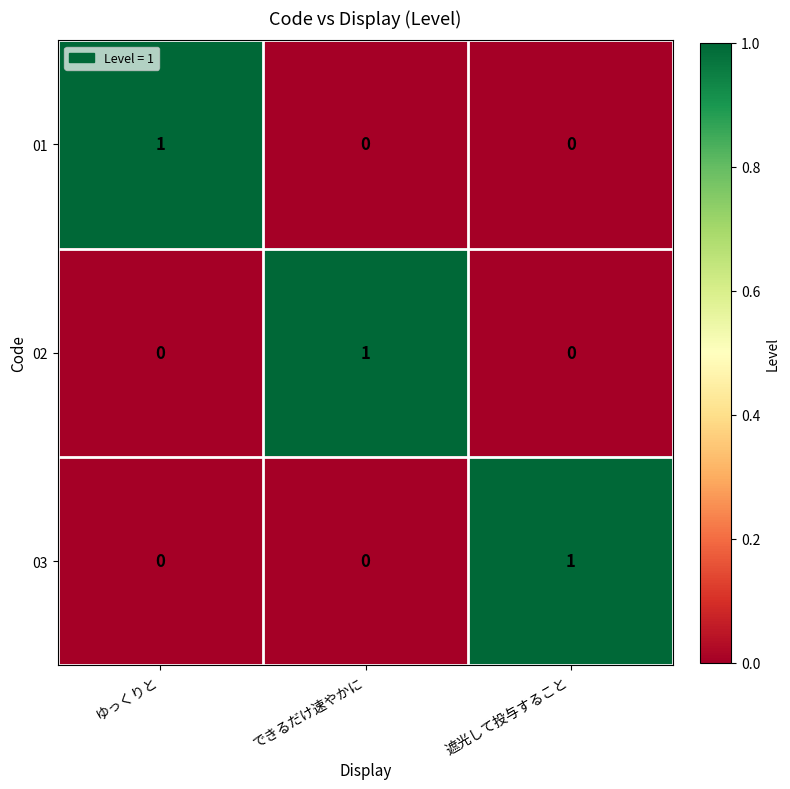

Count the 02 values in the range 0 to 1.

3